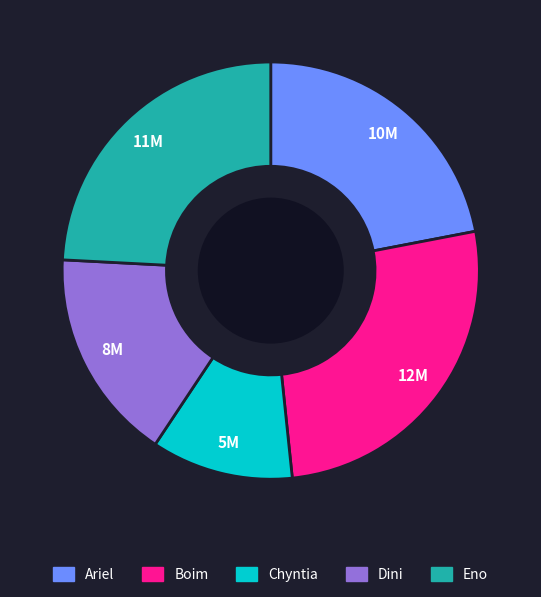

True or false: Boim accounts for 33% of the total.

False